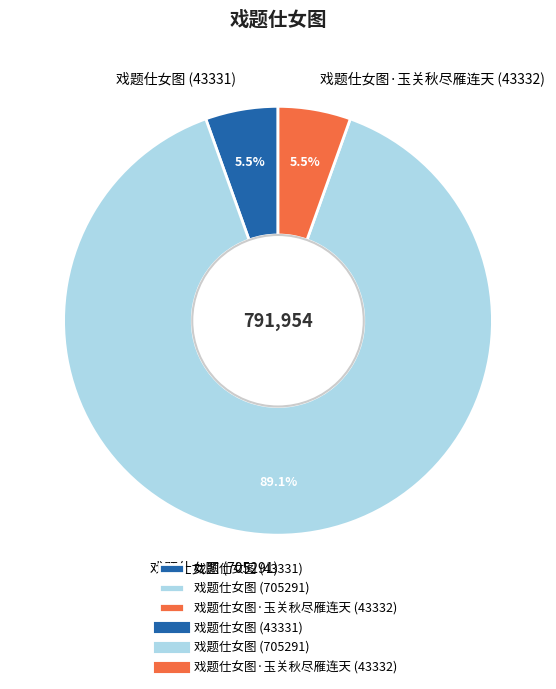

How many segments does this pie chart have?

3